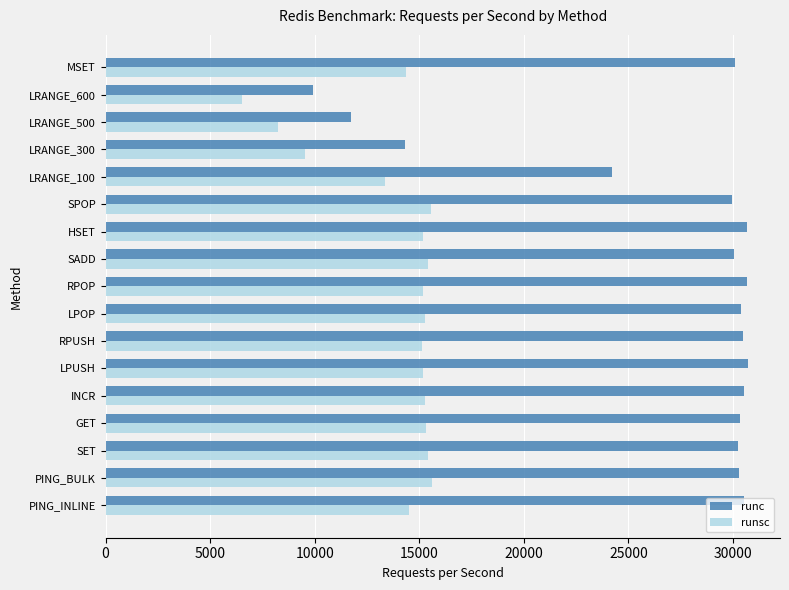

Which series has the widest spread of values?

runc